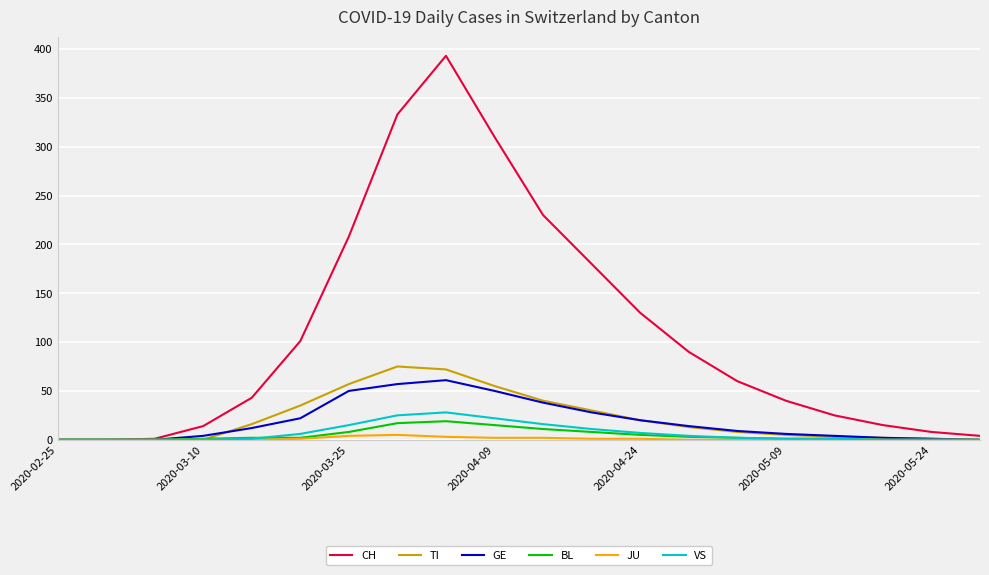

What are all the series names shown in the legend?

CH, TI, GE, BL, JU, VS